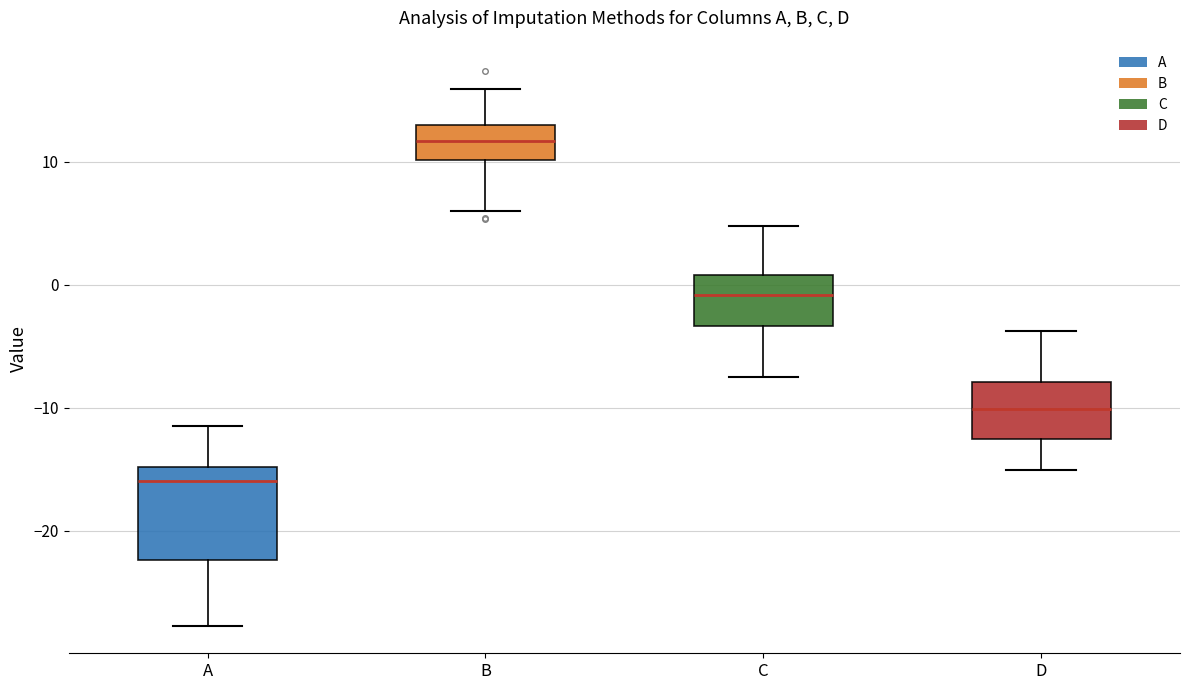

Where is the lower edge of the box for C on the y-axis? The values are not printed on the chart, so give them approximately, as read against the axis.

-3